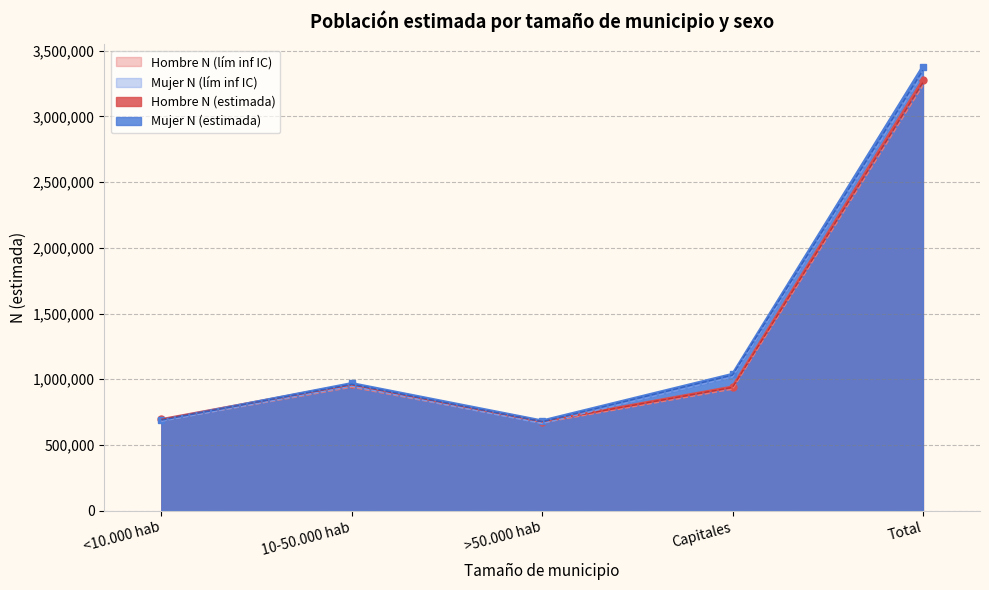

Is the value of Hombre N (estimada) at Capitales greater than the value of Mujer N (estimada) at 10-50.000 hab?

No